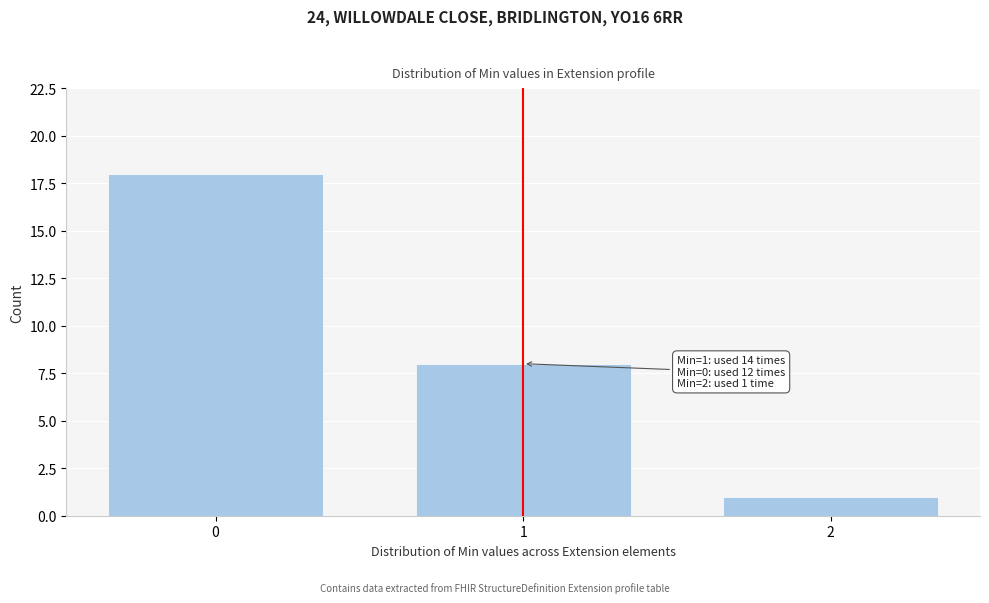

Reading left to right, transcribe all the data shown in this chart.

18	8	1